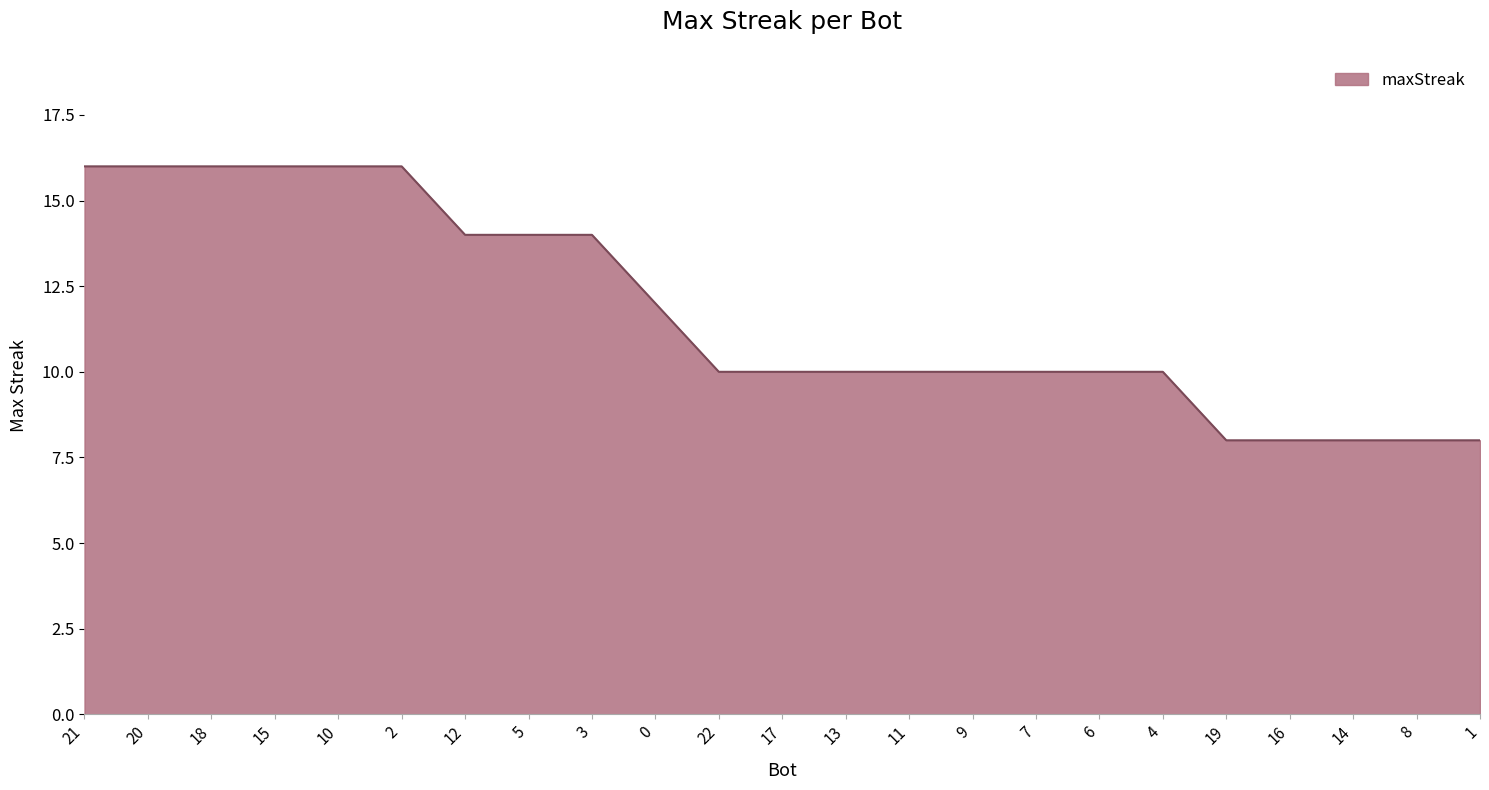

What is the average value?

12